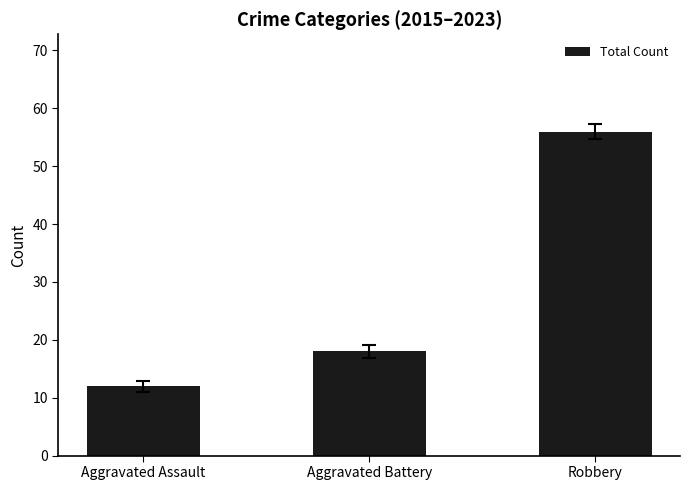

Which label corresponds to the smallest value in the chart?

Aggravated Assault